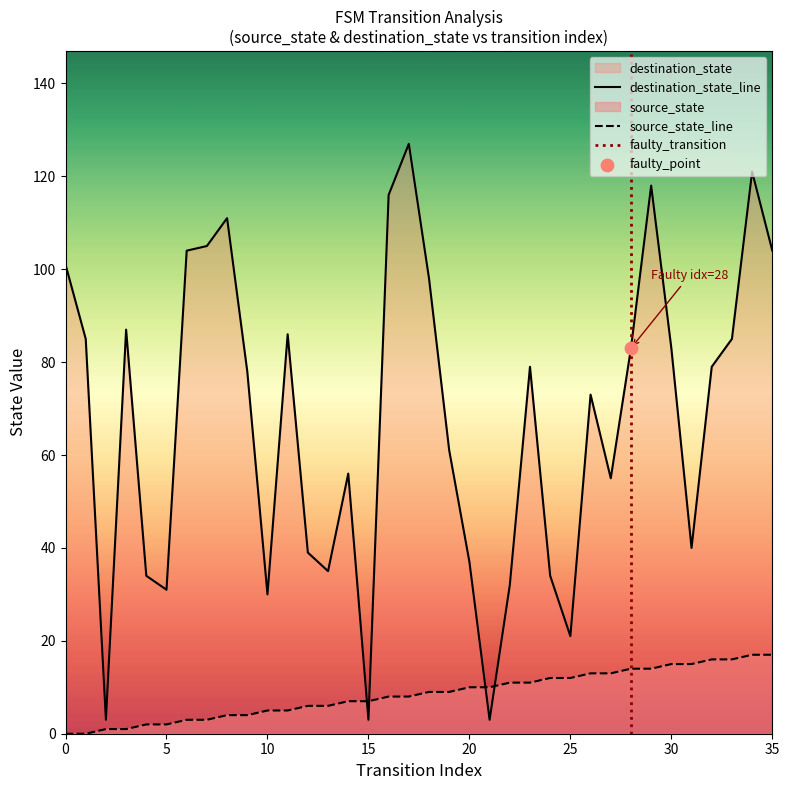

The destination_state_line series shows 3 at 15. True or false?

True